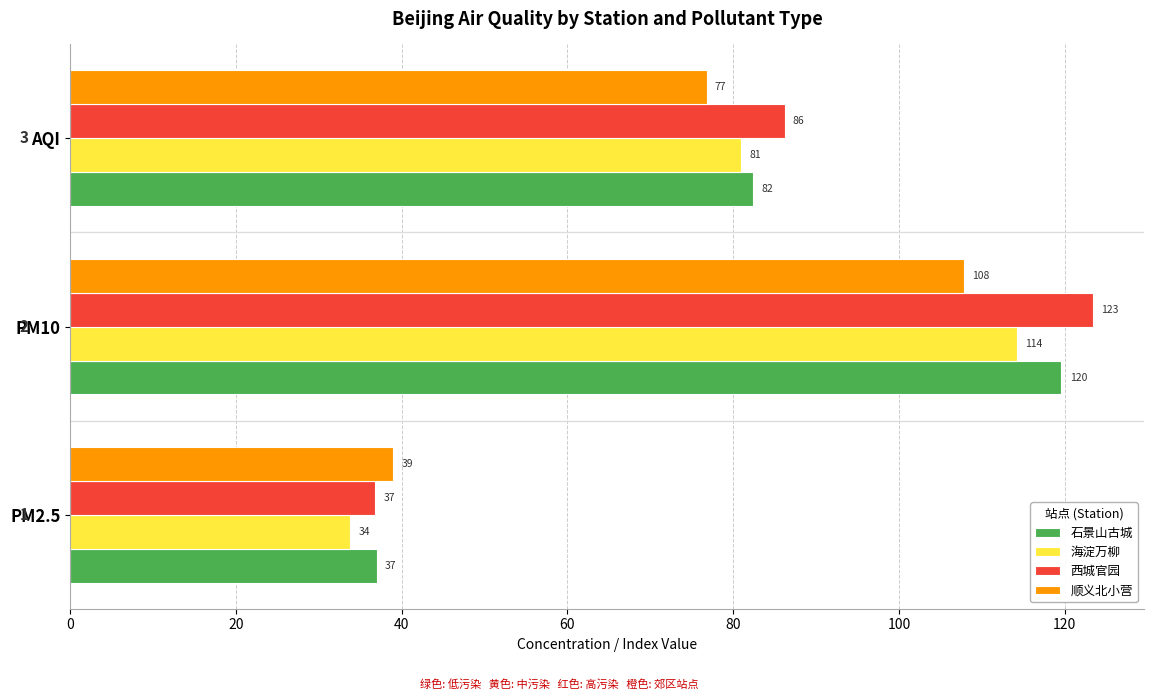

Which series has the widest spread of values?

西城官园